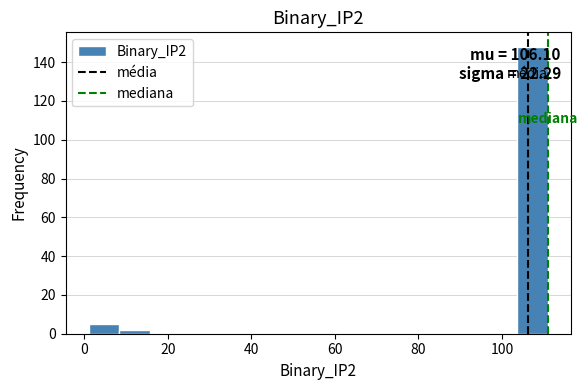

Read against the x-axis, roughly where is the centre of the tallest bar?

108